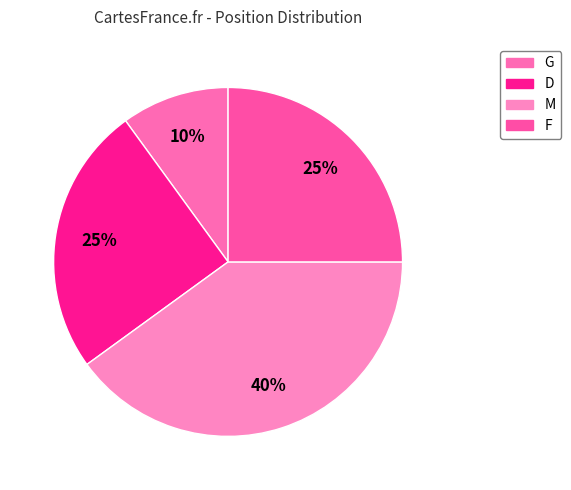

Approximately how many times larger is the value at G compared to F?

0.4